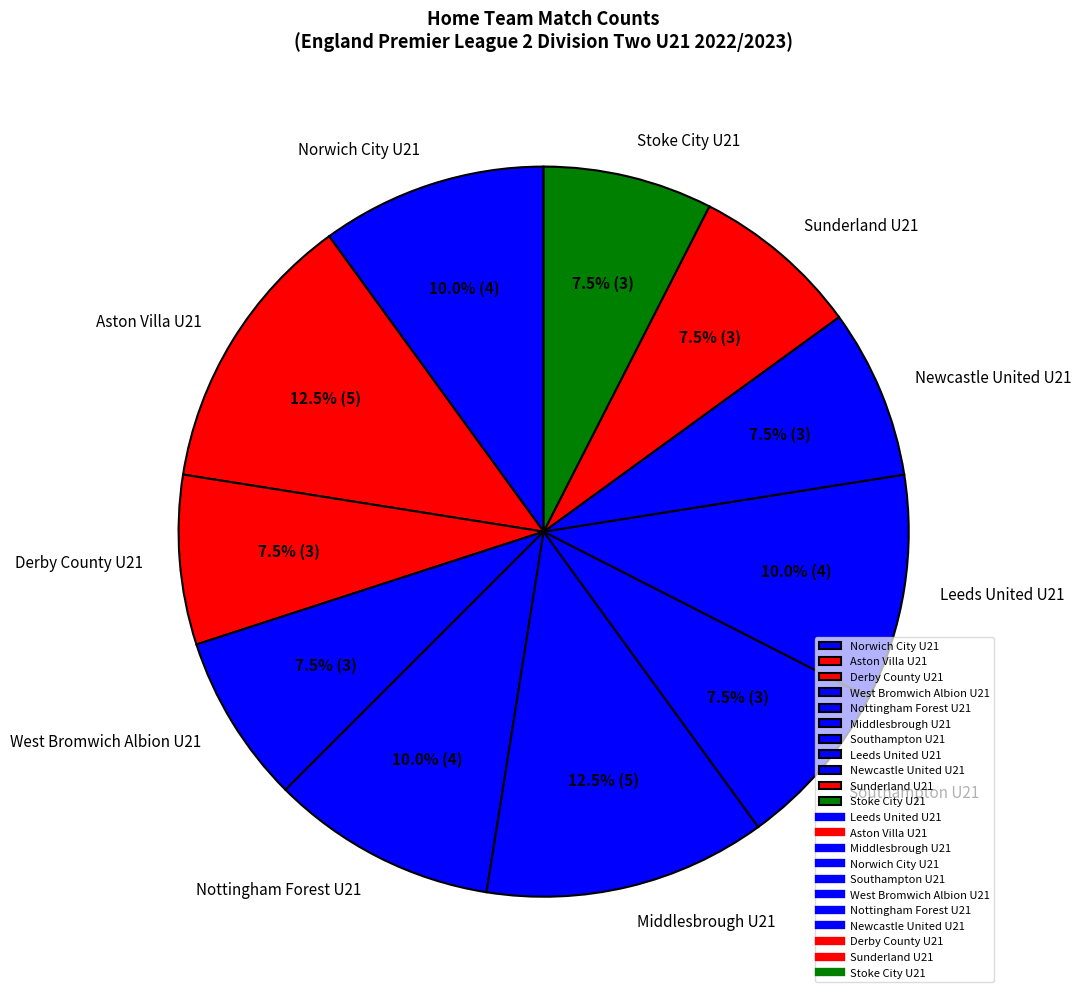

To the nearest percent, what is the combined percentage of Nottingham Forest U21 and Sunderland U21?

18%